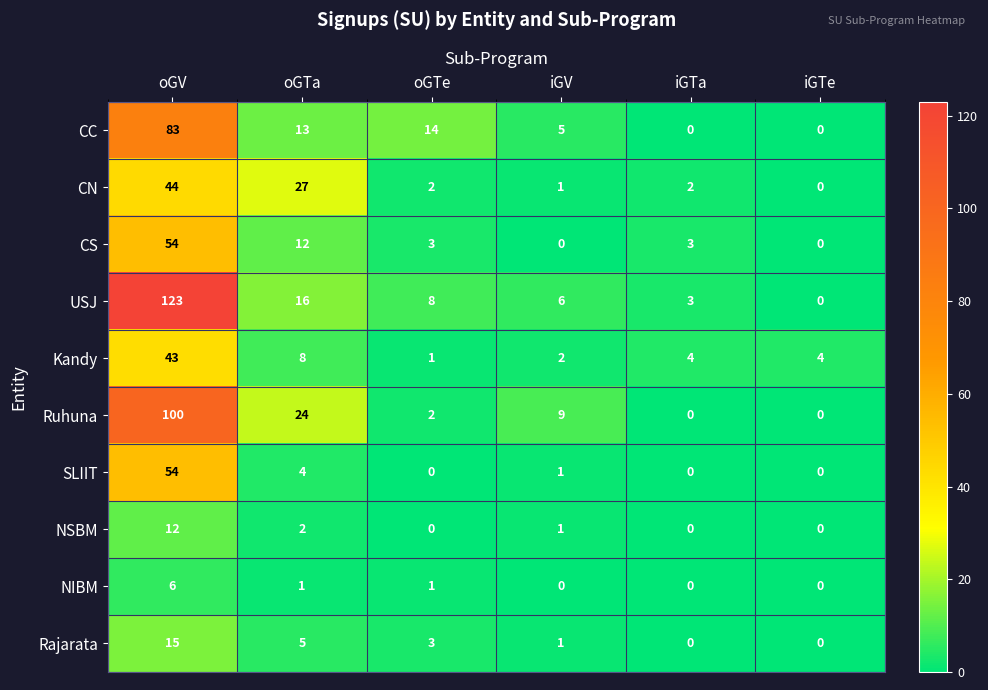

Which label corresponds to the largest value in the chart?

oGV